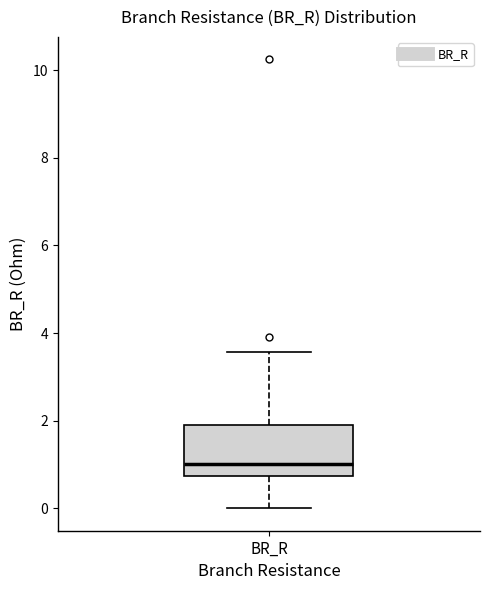

Transcribe this box plot: give where the median line is, the range the box spans, and where the two whiskers end, as read against the y-axis. The values are not printed on the chart, so give them approximately, as read against the axis.

median 1.0, box 0.8 to 1.8, whiskers 0.0 to 3.6